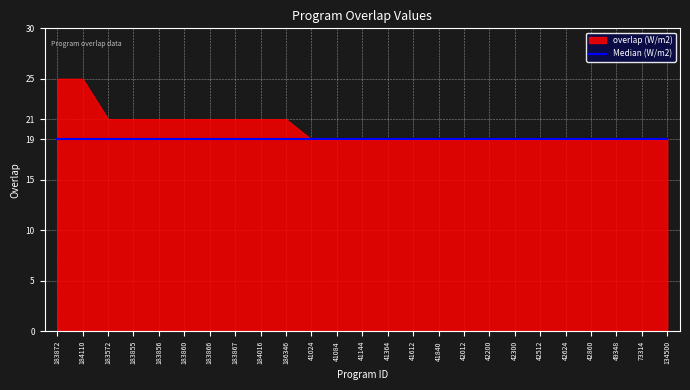

What is the label of the 8th point from the right?

42200